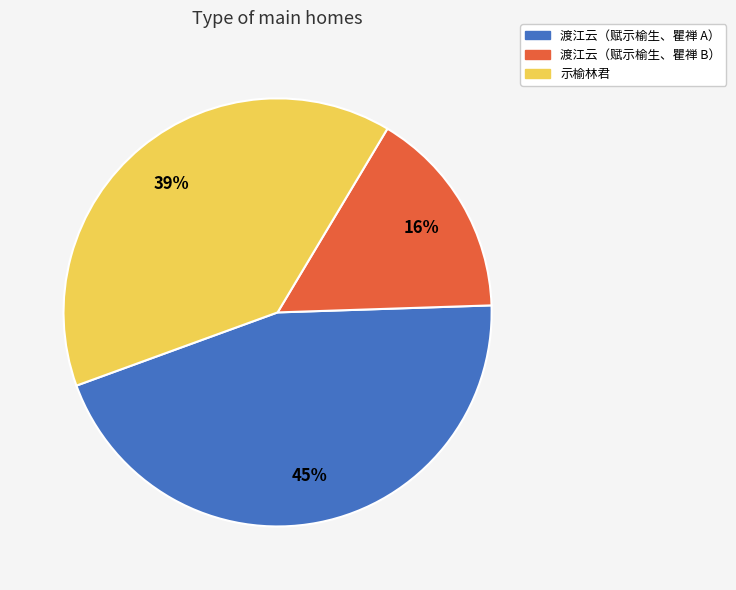

How many segments does this pie chart have?

3